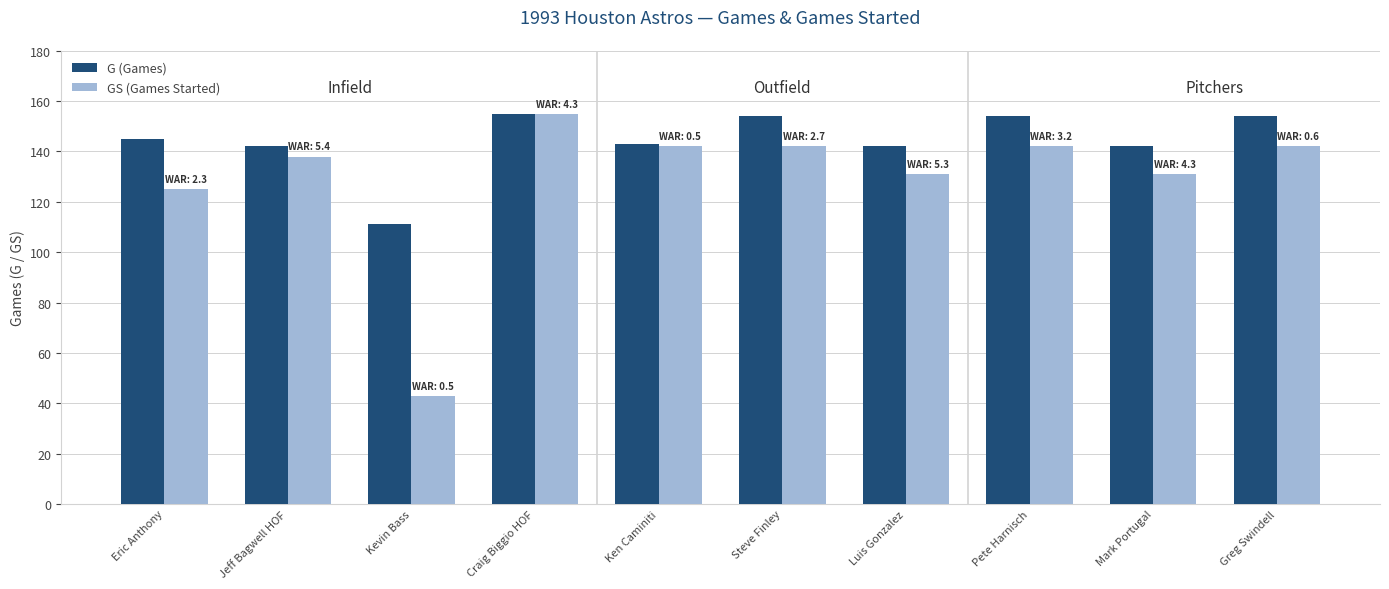

Is it true that GS (Games Started) equals 125 at Eric Anthony?

True